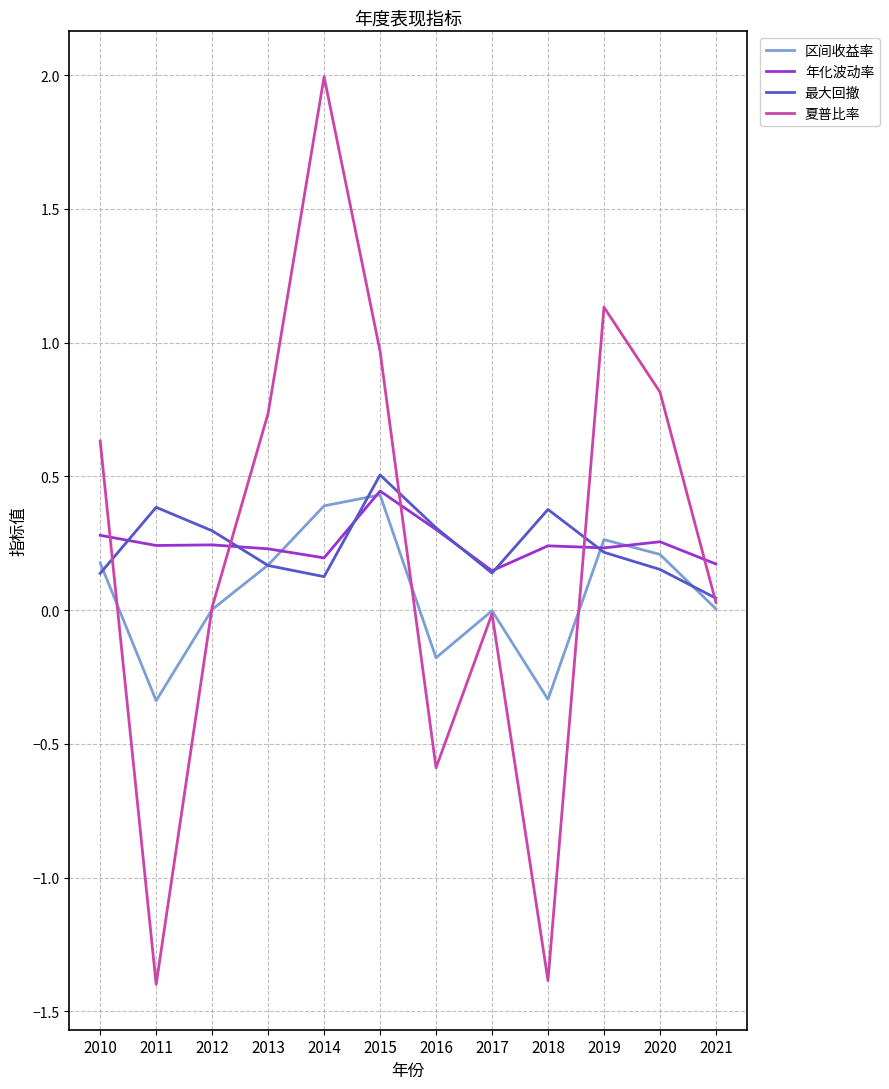

Is it true that 区间收益率 equals 0.2 at 2015?

False